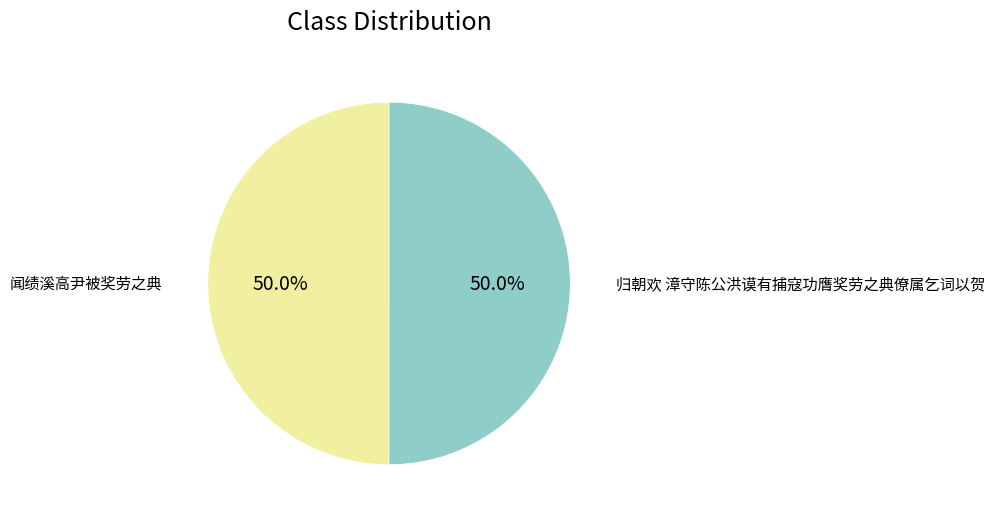

Approximately how many times larger is the value at 闻绩溪高尹被奖劳之典 compared to 归朝欢 漳守陈公洪谟有捕寇功膺奖劳之典僚属乞词以贺?

1.0